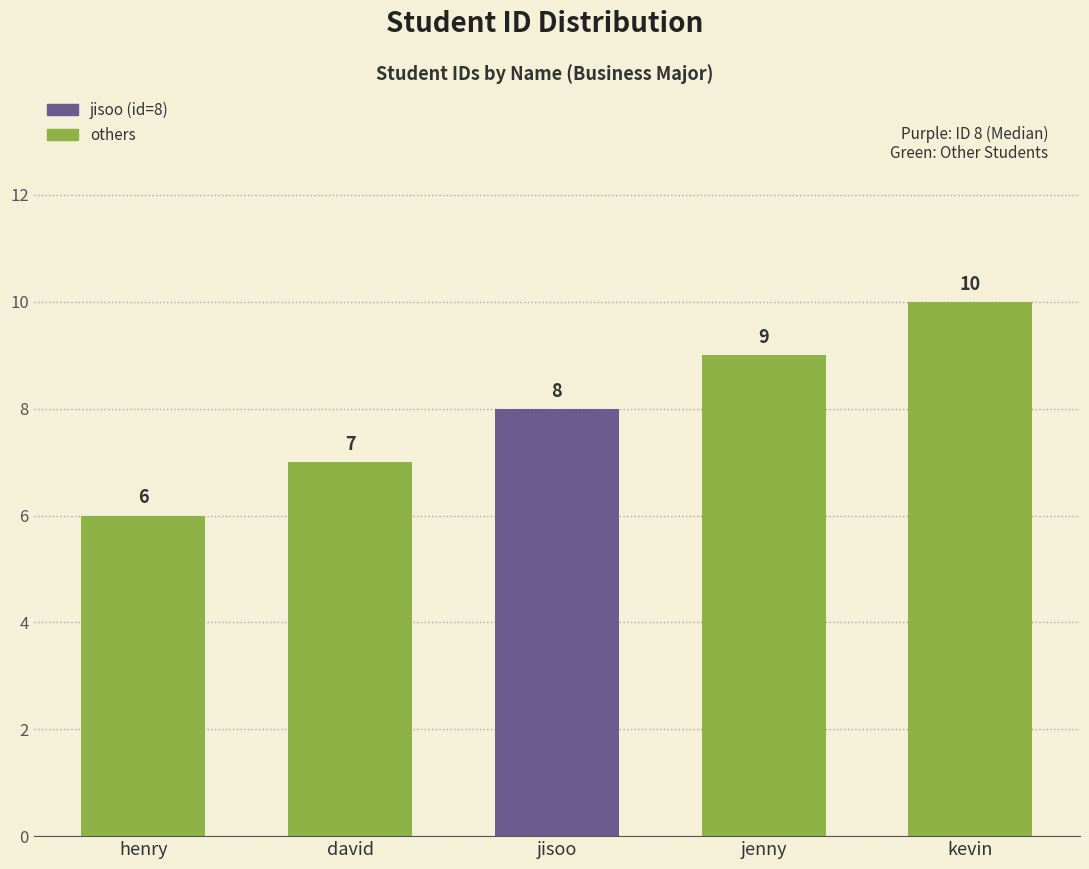

List the labels in order of value, largest first.

kevin, jenny, jisoo, david, henry